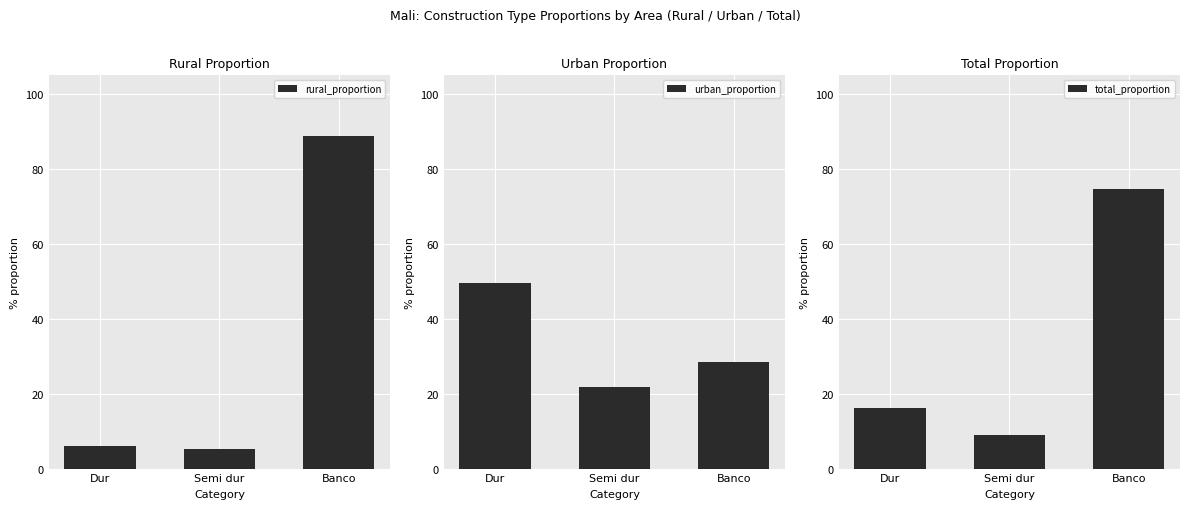

What value does the total_proportion series have at Banco?

0.7